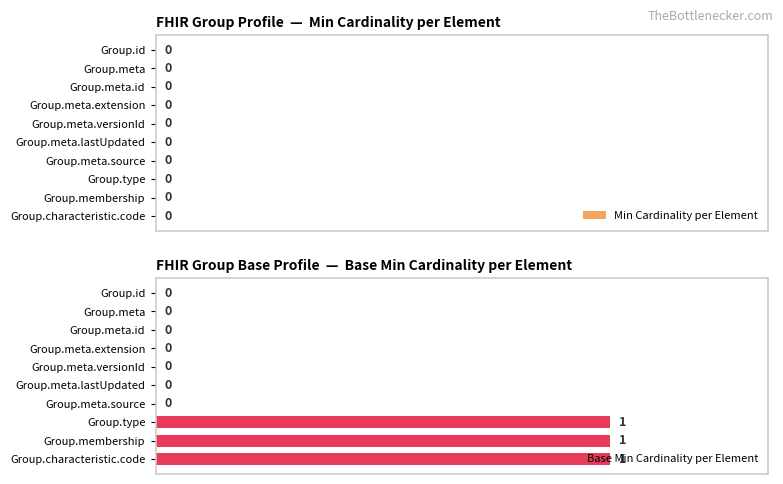

What is the sum of all values?

3